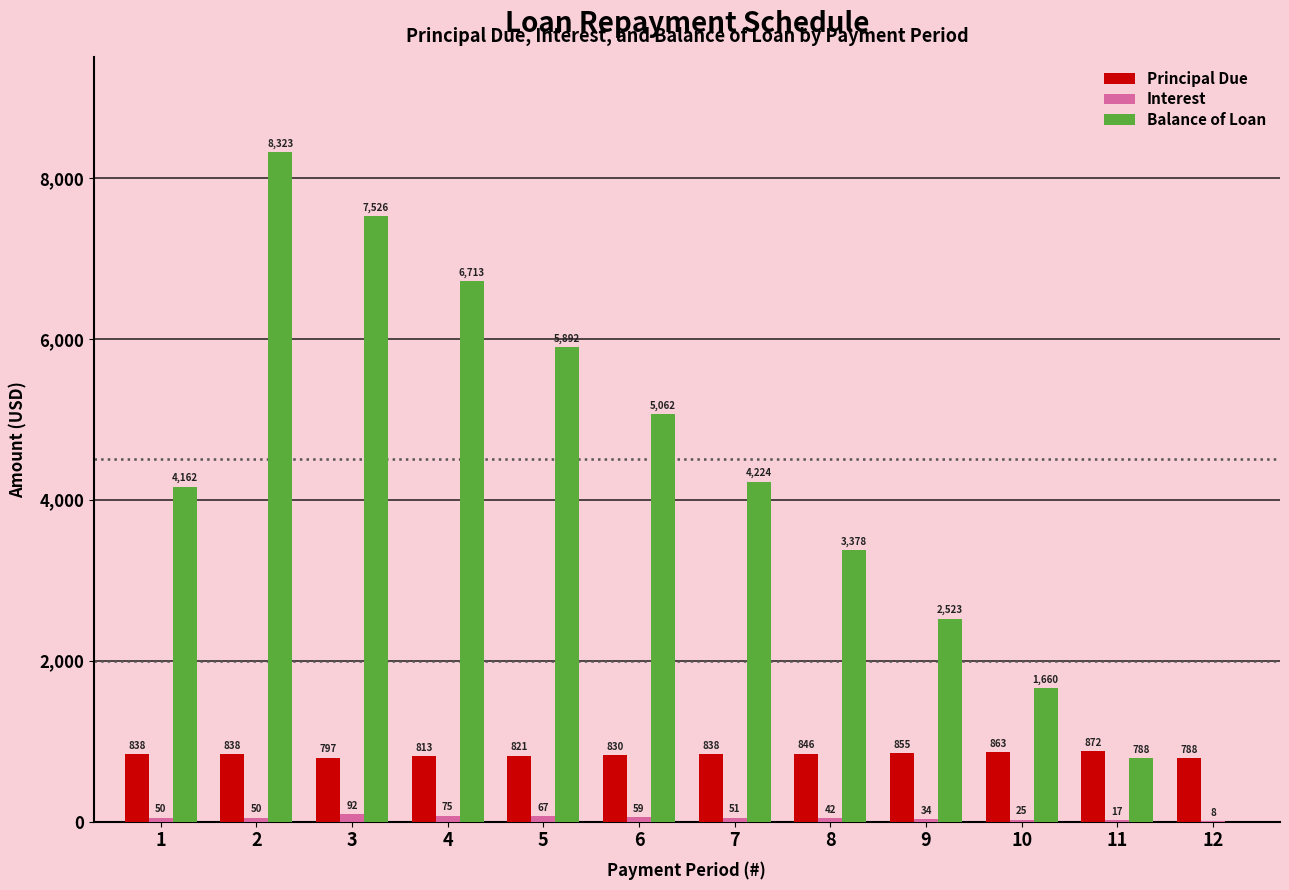

Is it true that Balance of Loan equals 13175.7 at 3?

False